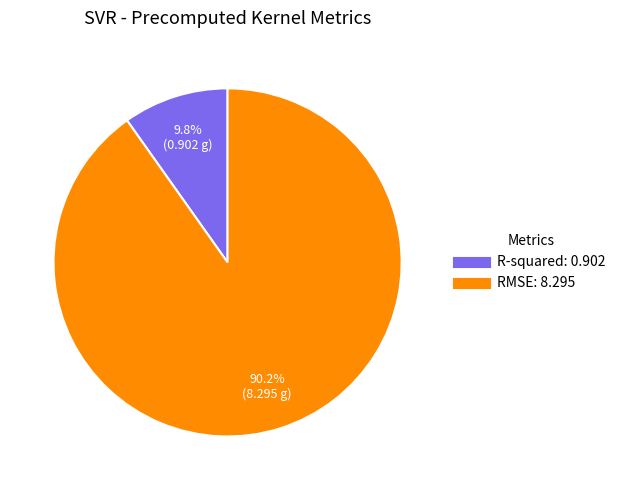

Is it true that R-squared is 20% of the pie?

False